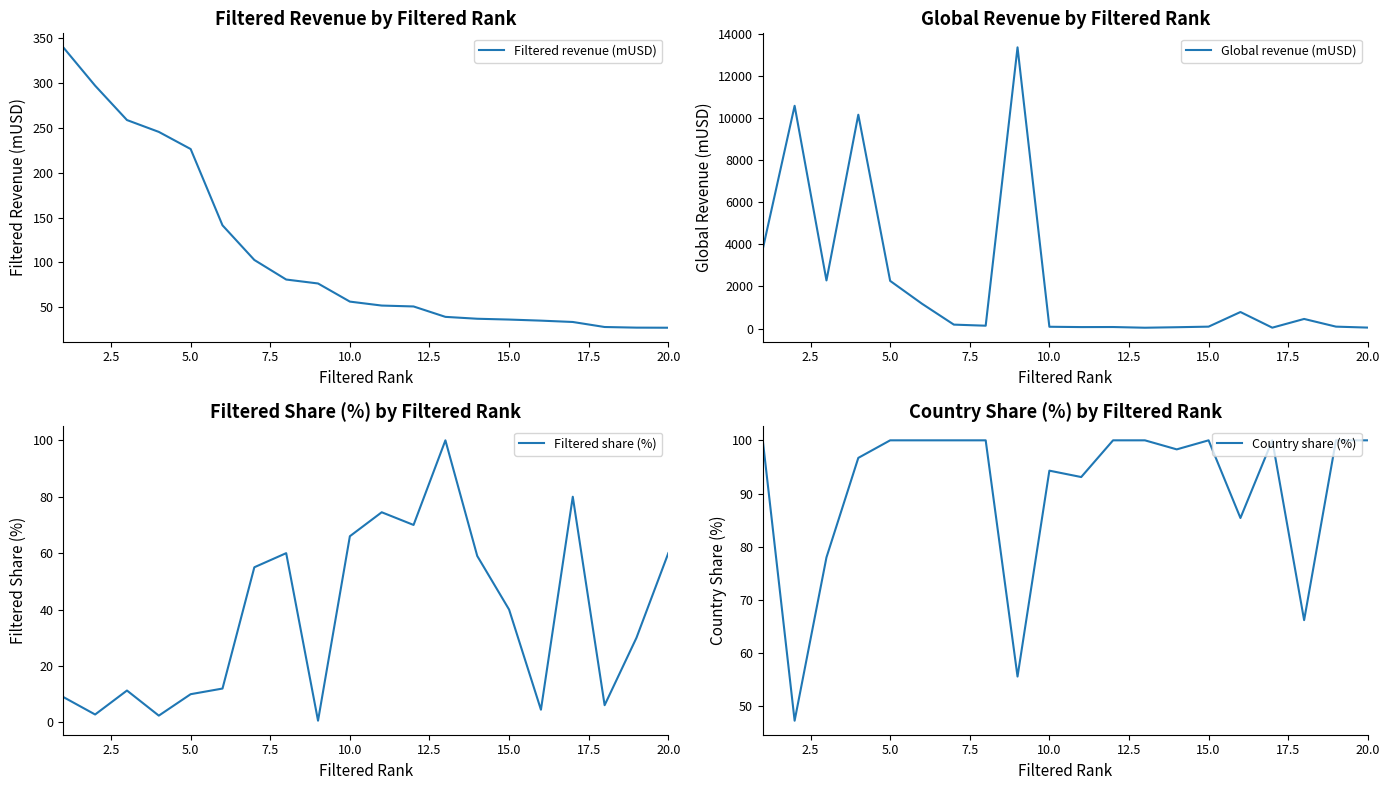

What is the highest value of the Global revenue (mUSD) series?

13345.1